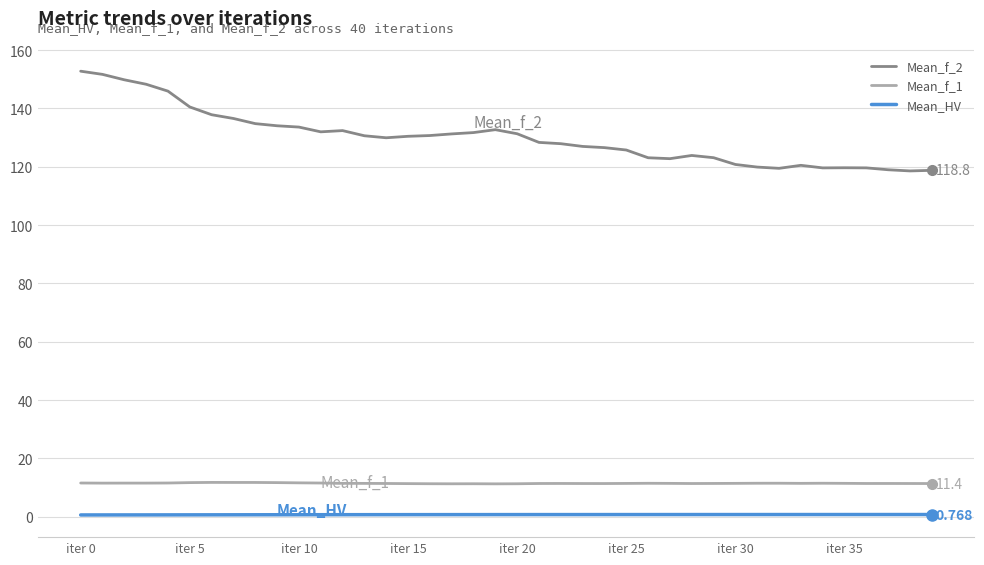

True or false: Mean_HV and Mean_f_1 intersect in this chart.

False